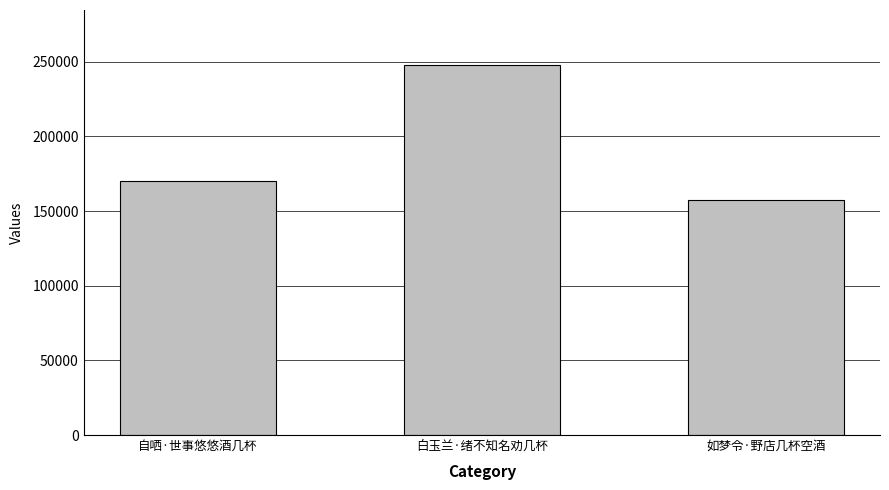

Rank the categories by value from lowest to highest.

如梦令·野店几杯空酒, 自哂·世事悠悠酒几杯, 白玉兰·绪不知名劝几杯